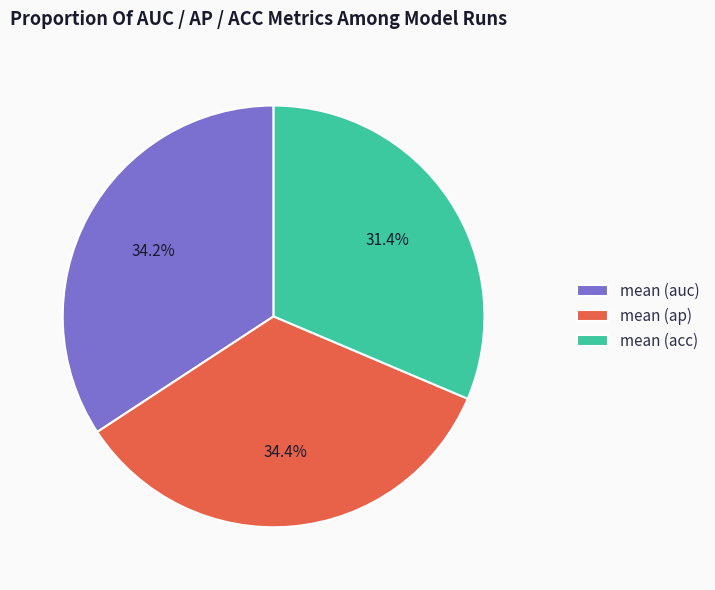

Approximately how many times larger is the value at mean (auc) compared to mean (ap)?

1.0